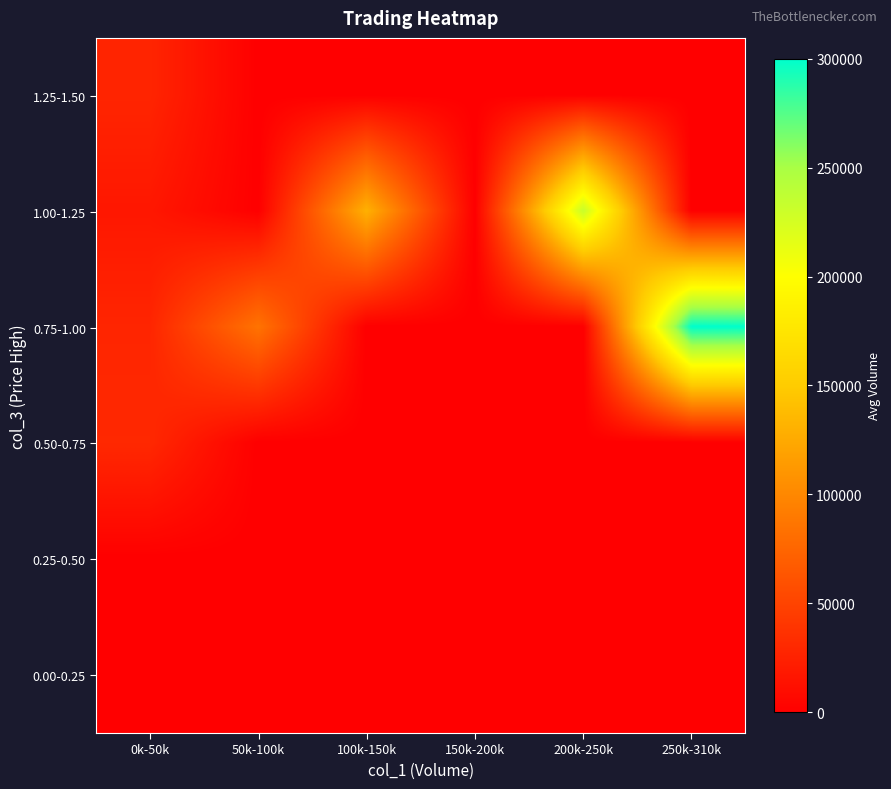

At how many categories does at least one series exceed 260782?

1